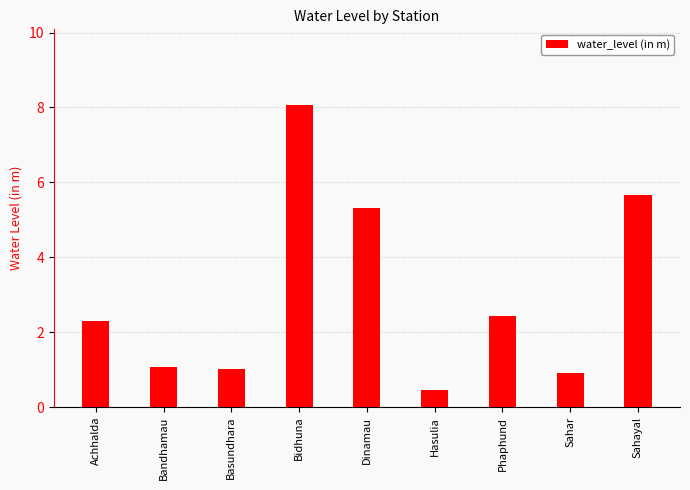

Approximately how many times larger is the value at Phaphund compared to Sahayal?

0.4